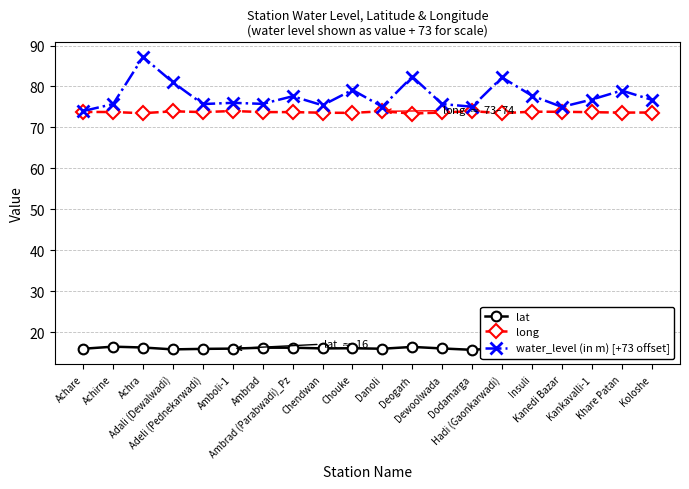

The long series shows 73.8 at Achare. True or false?

True